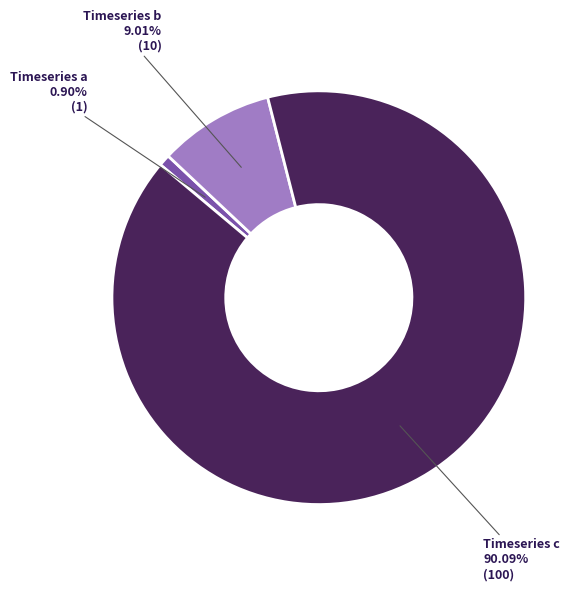

Combined, do Timeseries b and Timeseries c account for over 50%?

Yes